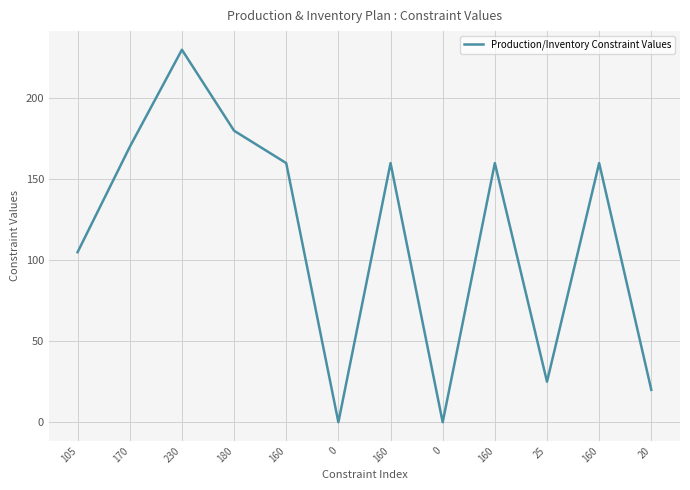

How many lines are shown in the chart?

1